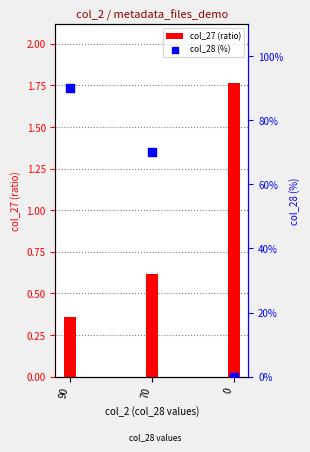

What are all the series names shown in the legend?

col_27 (ratio), col_28 (%)